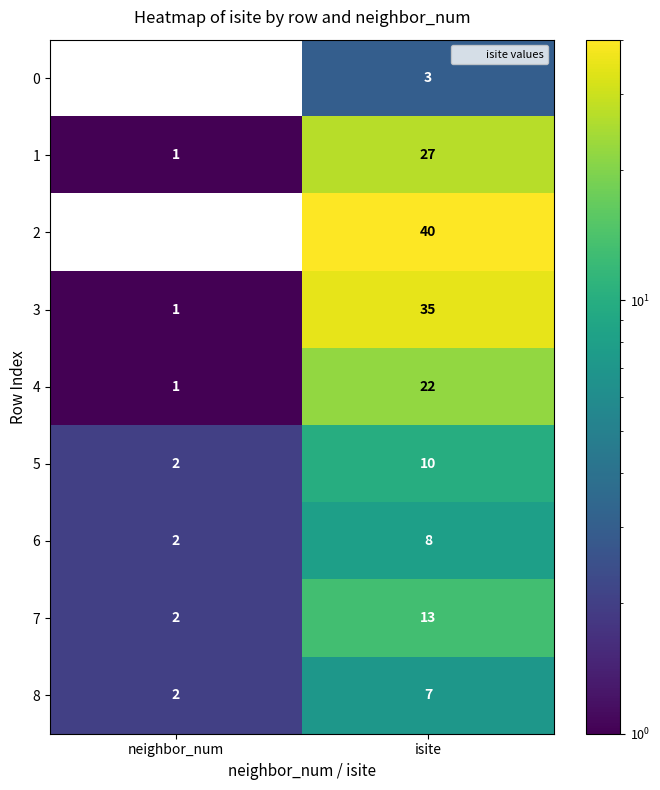

Which series has the largest range (max minus min)?

2